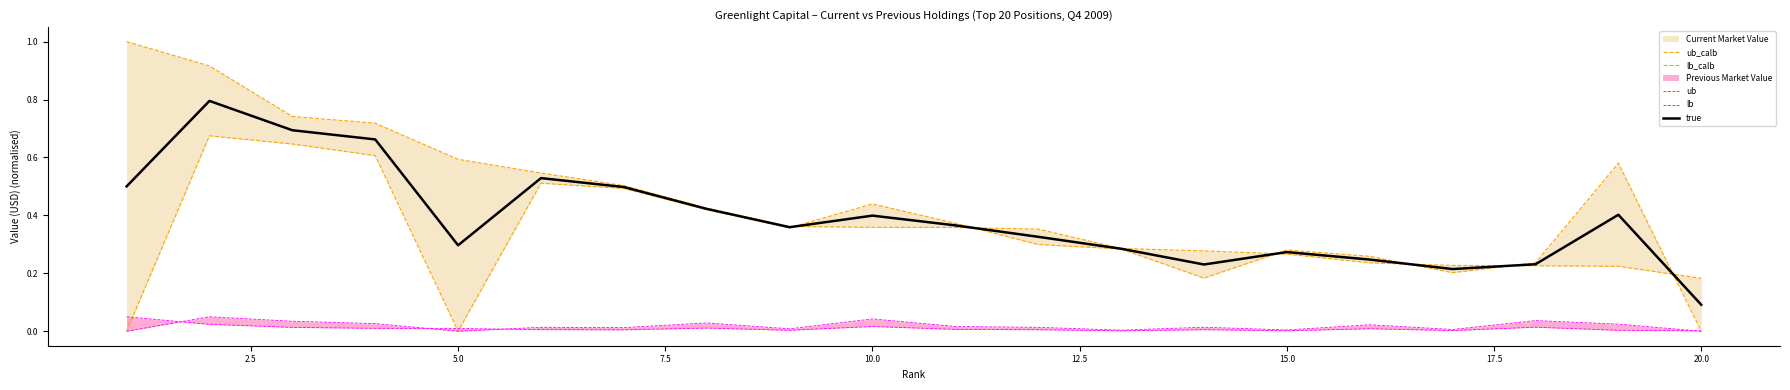

What is the highest value of the ub series?

0.1